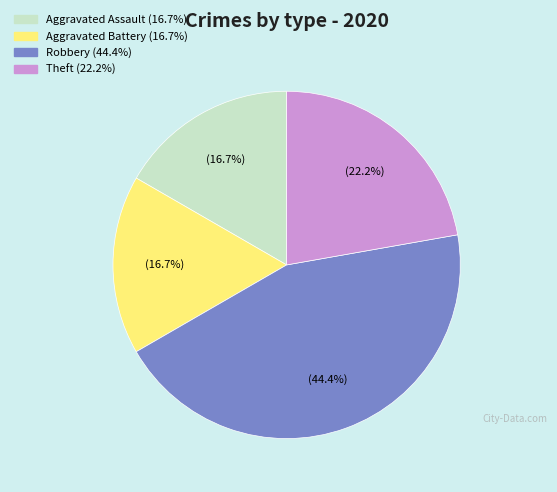

Is there a majority slice in this chart?

No